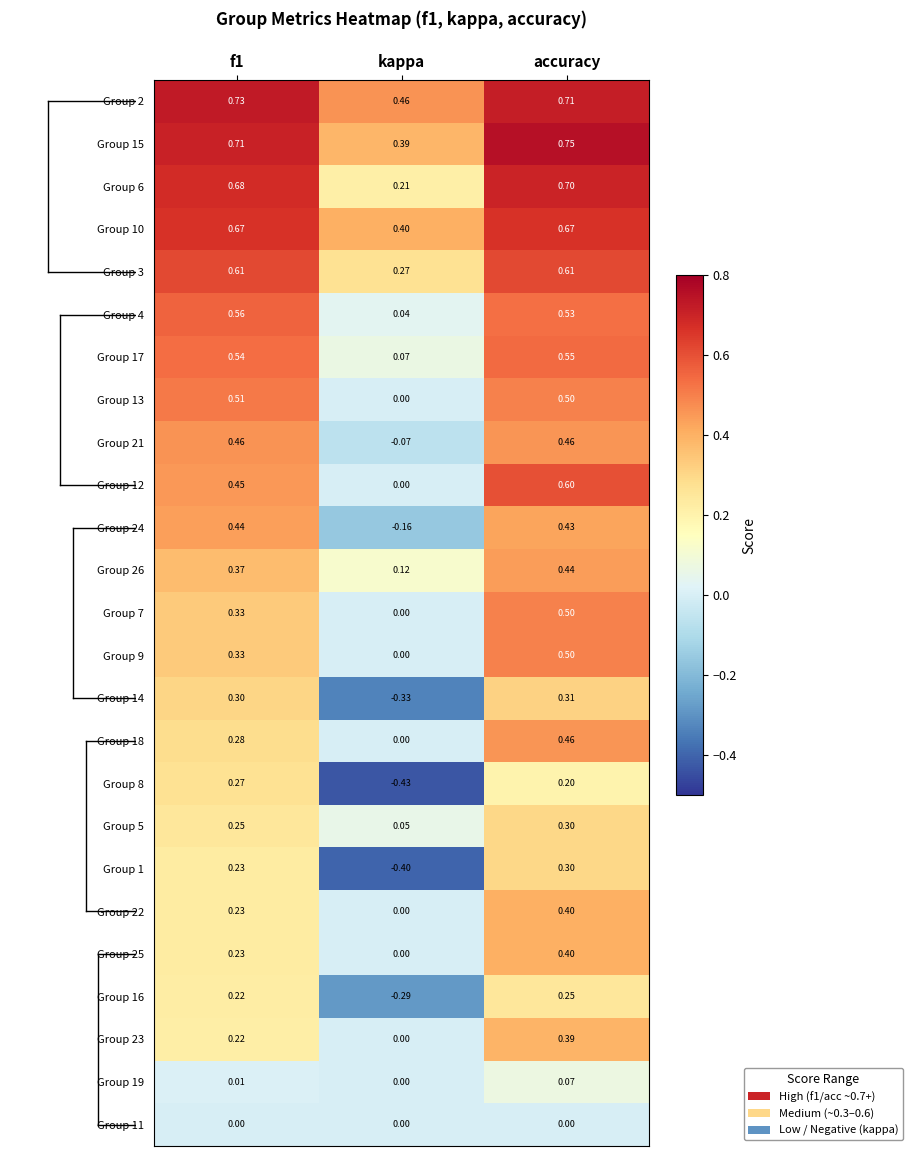

At which category does the chart reach its peak across all series?

accuracy